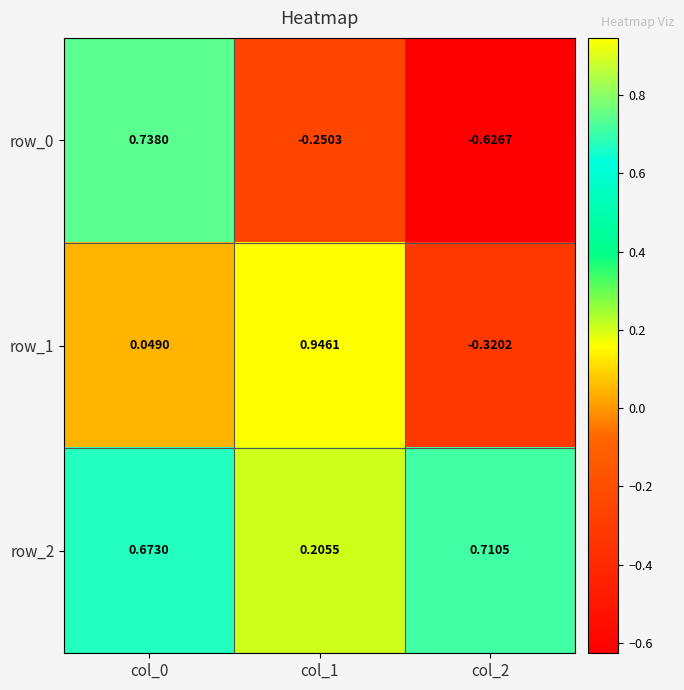

Is the value of row_0 at col_0 greater than the value of row_2 at col_2?

Yes